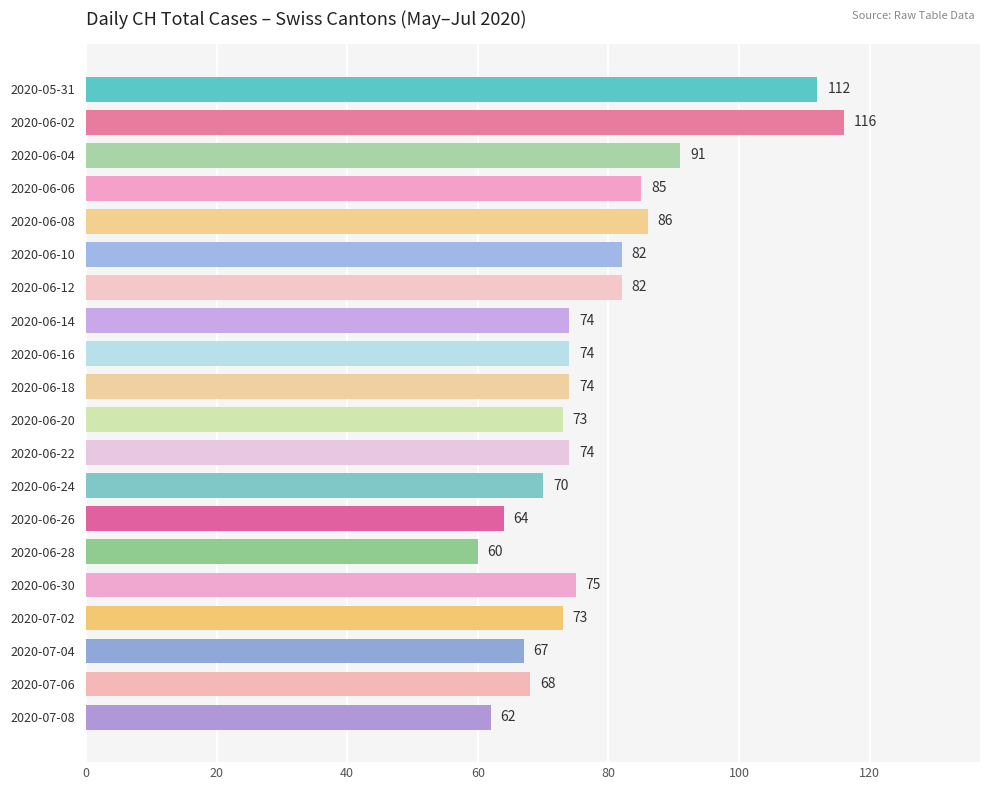

What is the minimum value shown in the chart?

60